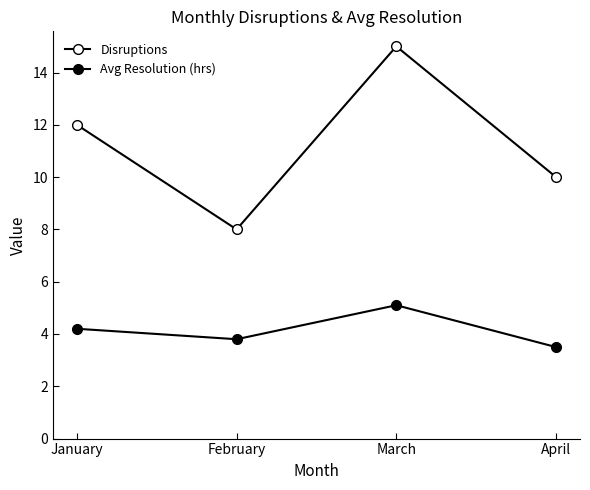

Does the chart display data point markers on the line(s)?

Yes